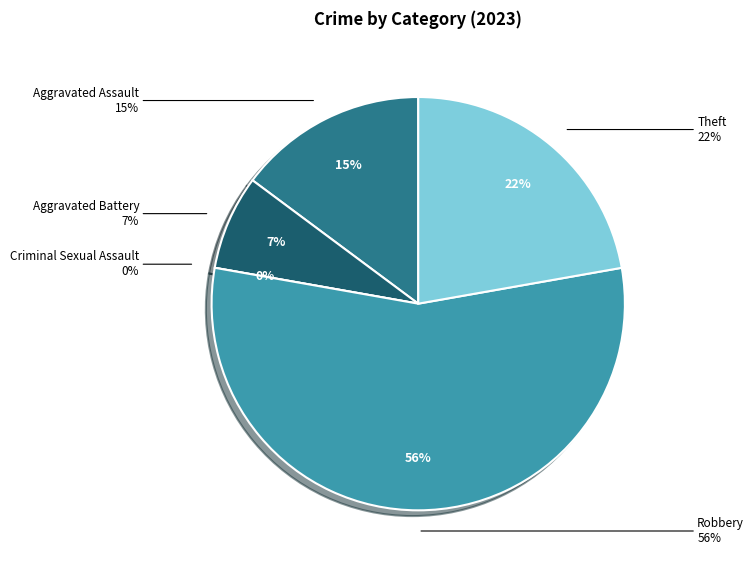

What percentage is the Aggravated Assault slice, to the nearest percent?

15%